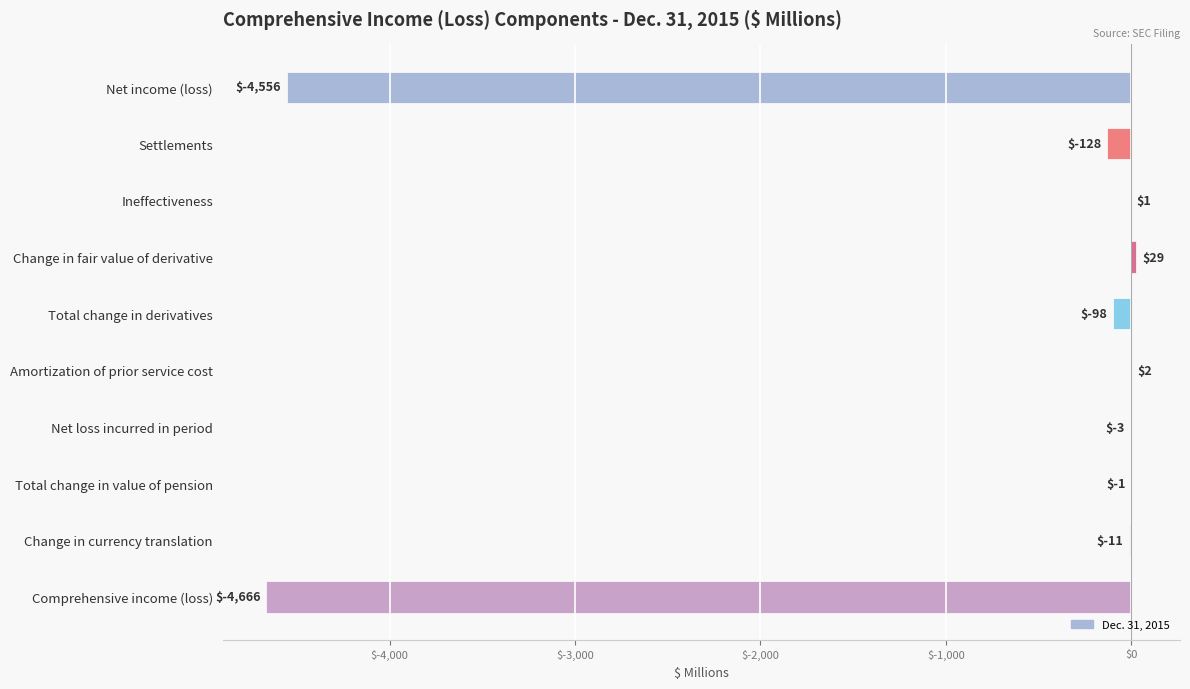

Reading bottom to top, what are all the values shown in this chart?

Comprehensive income (loss)=-4666	Change in currency translation=-11	Total change in value of pension=-1	Net loss incurred in period=-3	Amortization of prior service cost=2	Total change in derivatives=-98	Change in fair value of derivative=29	Ineffectiveness=1	Settlements=-128	Net income (loss)=-4556